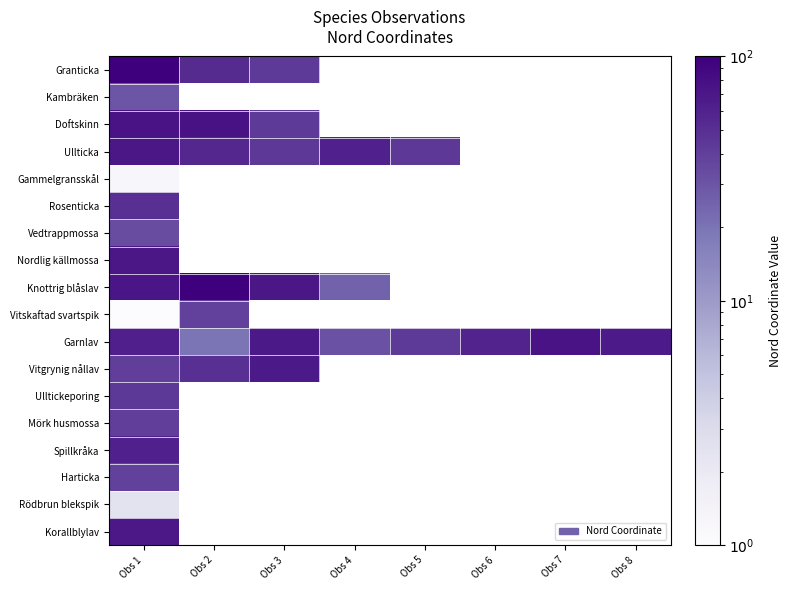

What is the total value across all series at Obs 1?

857.3